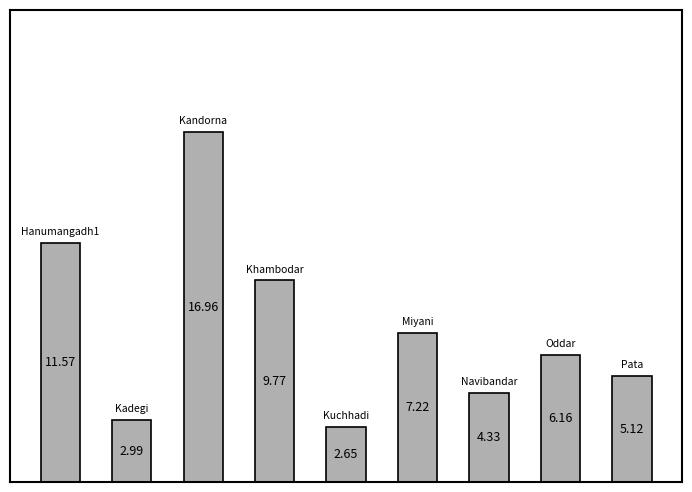

What is the difference between the second highest and second lowest values?

8.6